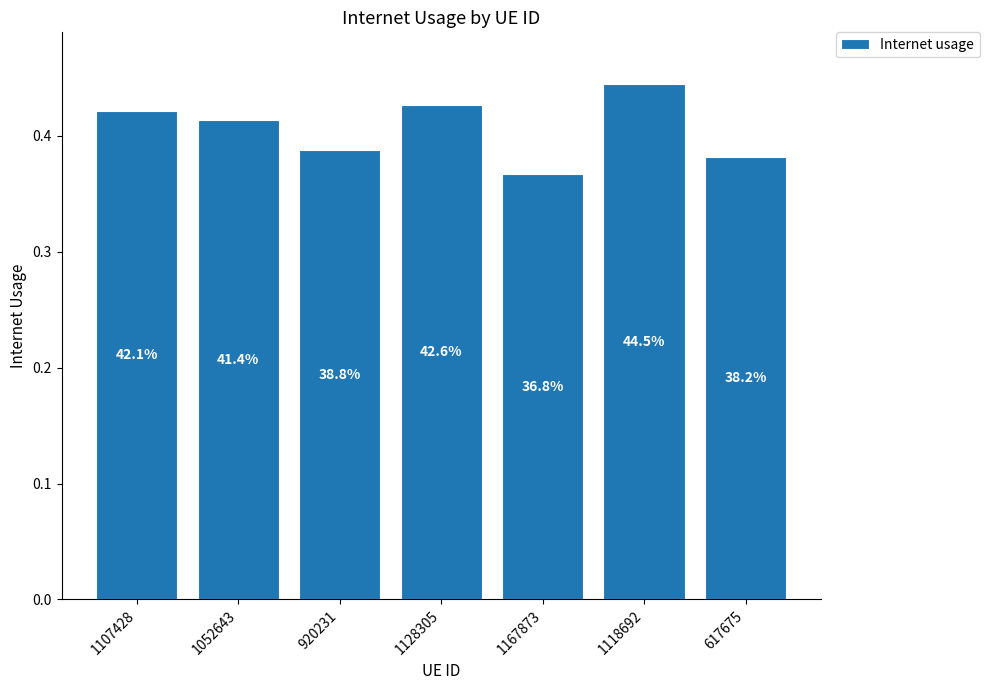

True or false: the data shows 0.4 at 1128305.

True